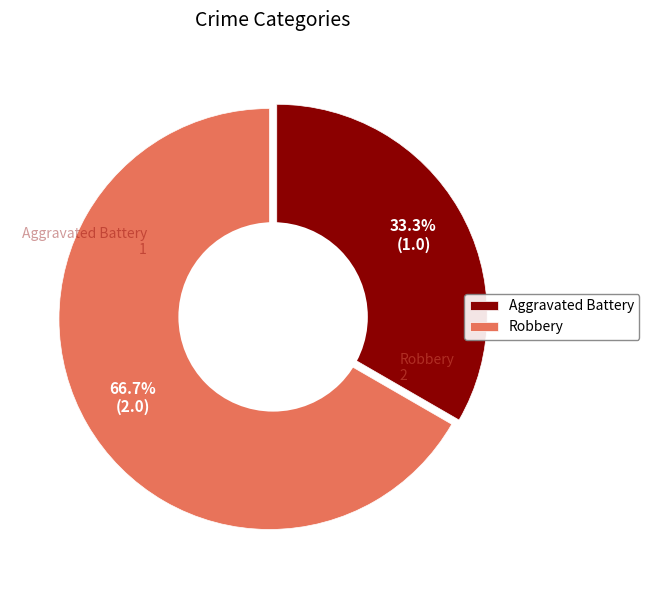

Does Aggravated Battery represent more than half of the total?

No